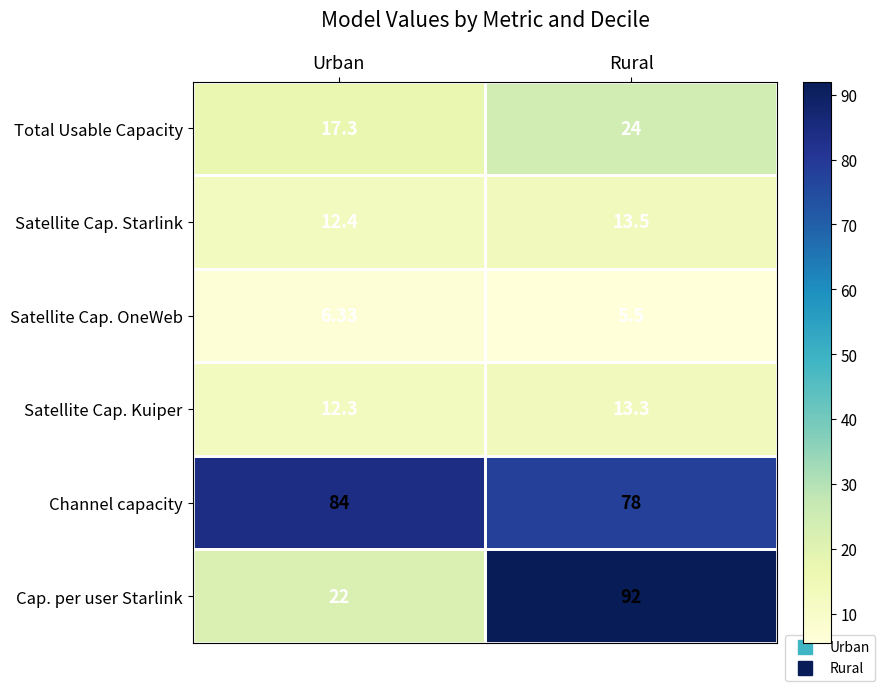

Which label corresponds to the smallest value in the chart?

Rural